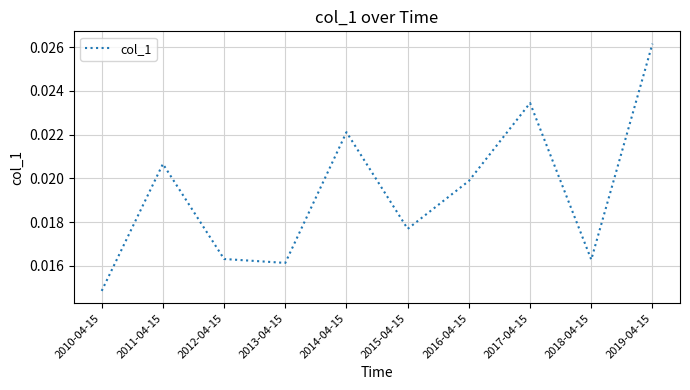

How many series are shown in this chart?

1